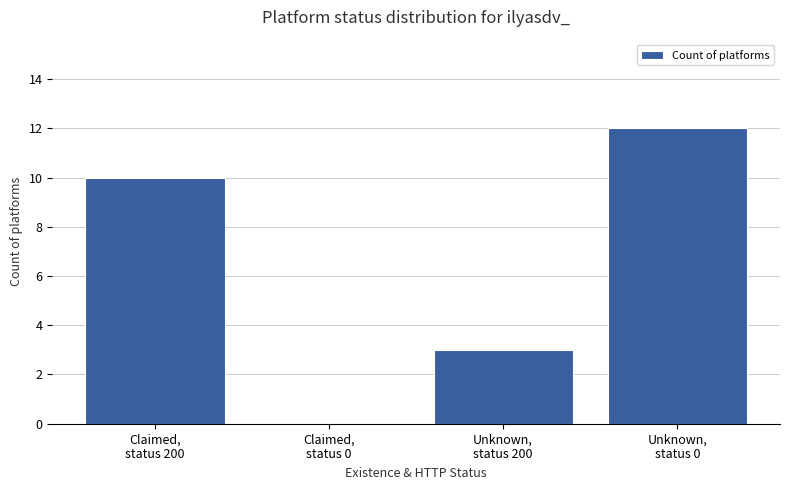

What is the sum of all values?

25